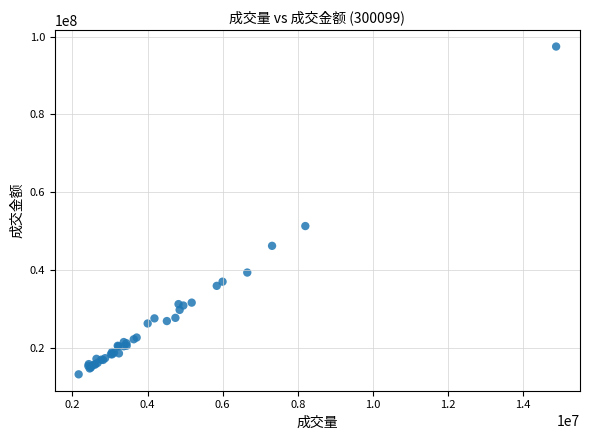

What Y value in the scatter plot is closest to 55339589?

51326009.0